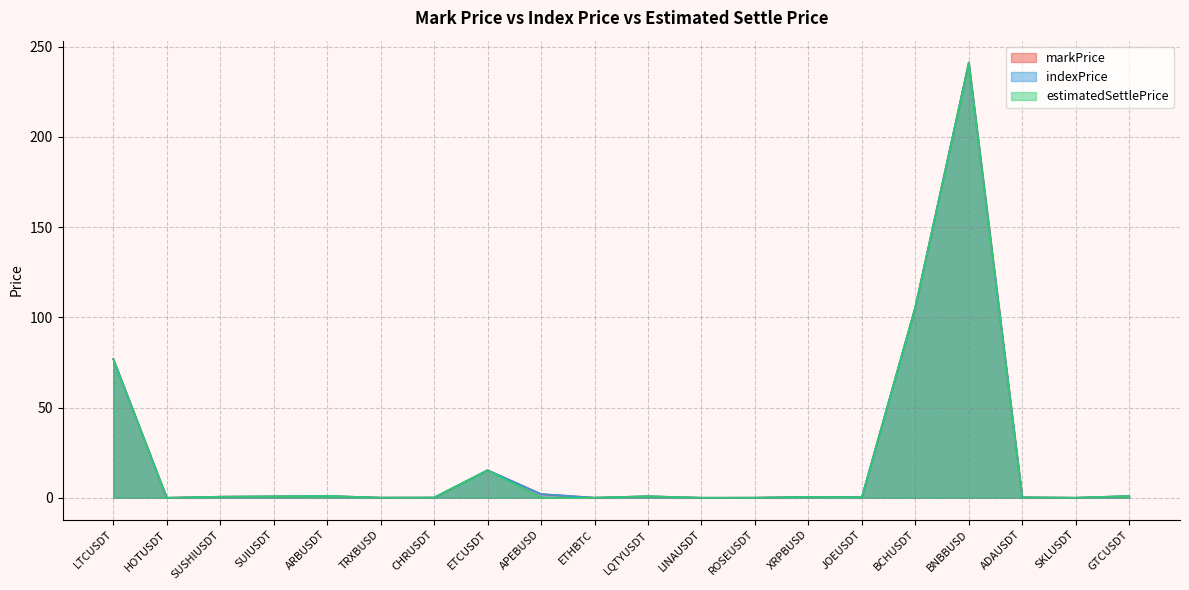

How many lines are shown in the chart?

3